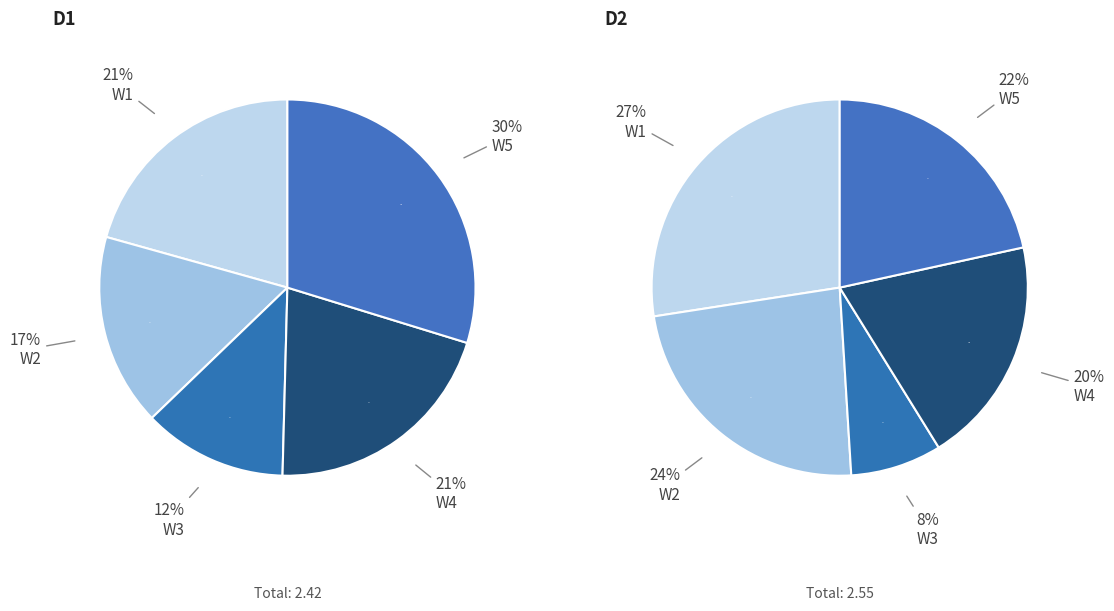

To the nearest percent, what percentage of the pie is W1?

21%